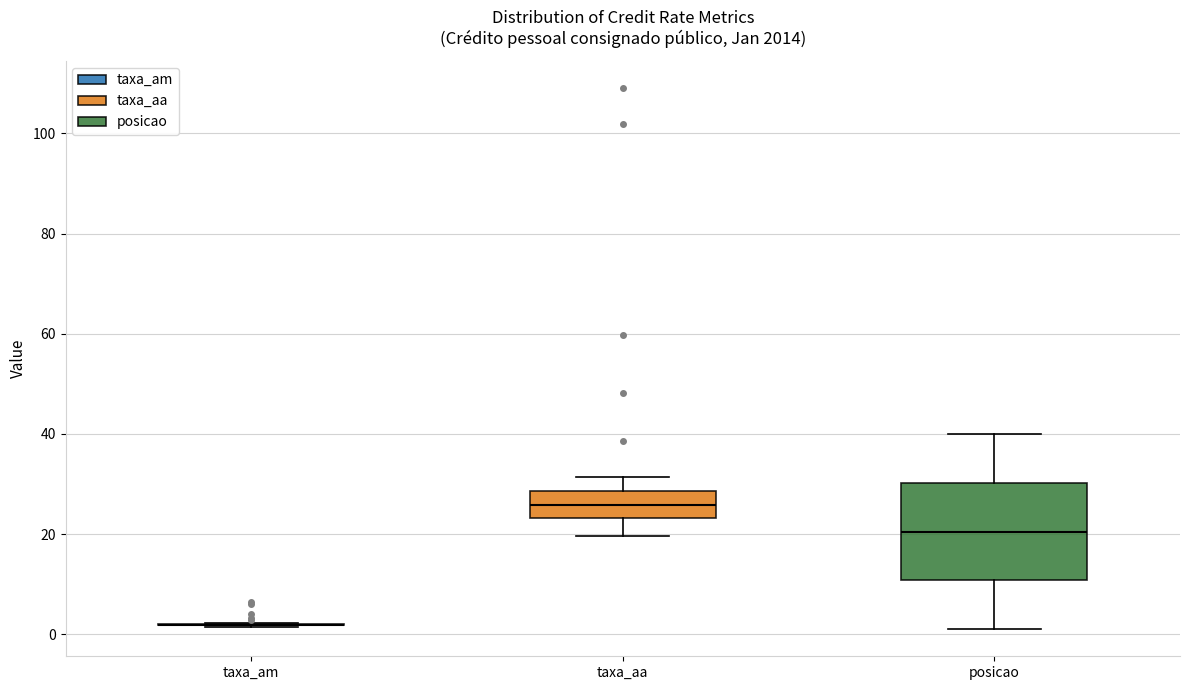

Which box is the tallest, from its lower edge to its upper edge?

posicao